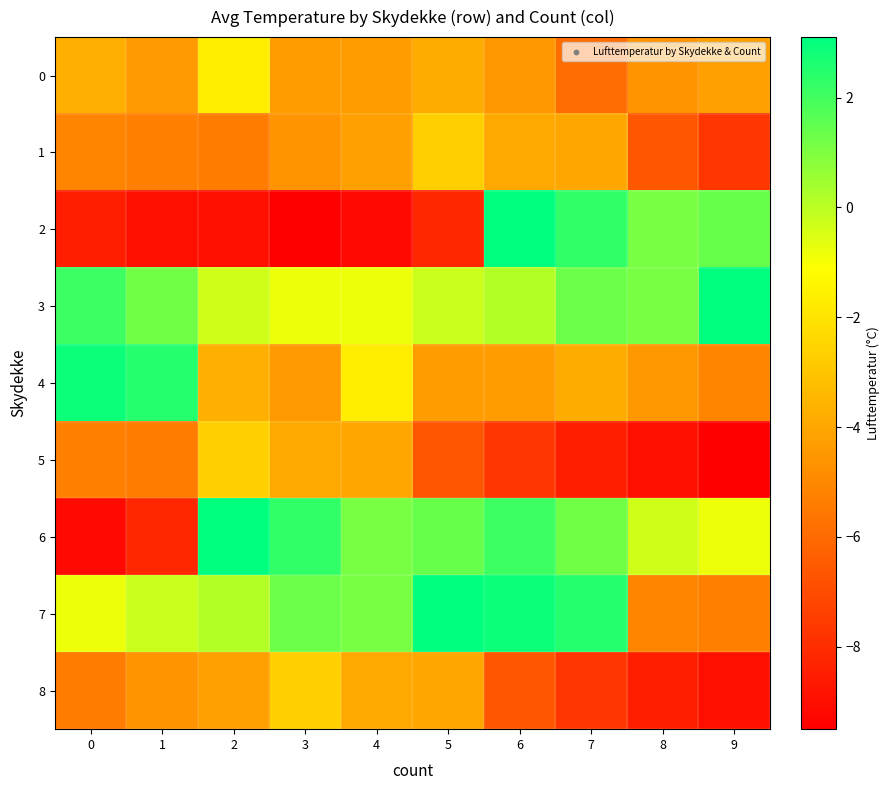

What is the difference between the highest and lowest values at 4?

10.3